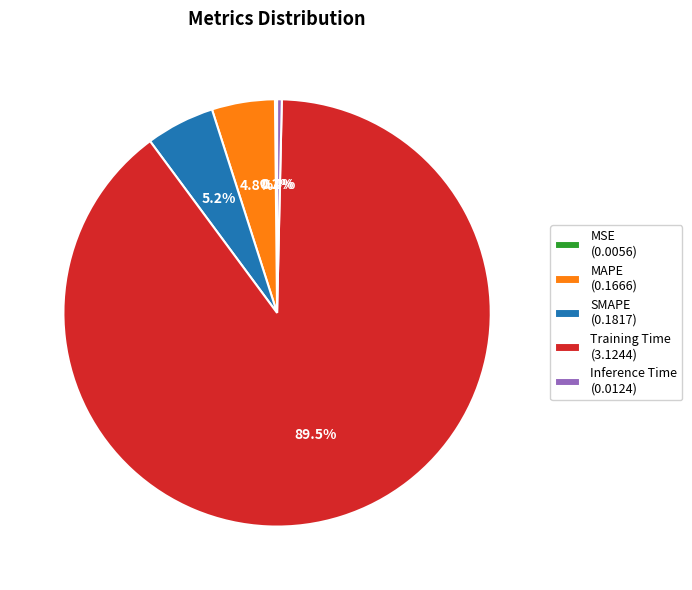

What percentage is the MAPE slice, to the nearest percent?

5%